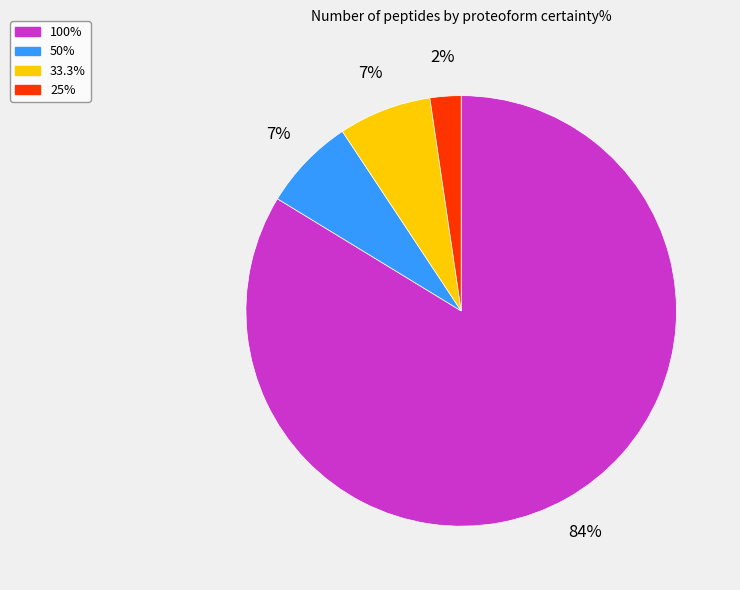

Count the number of slices in the pie.

4